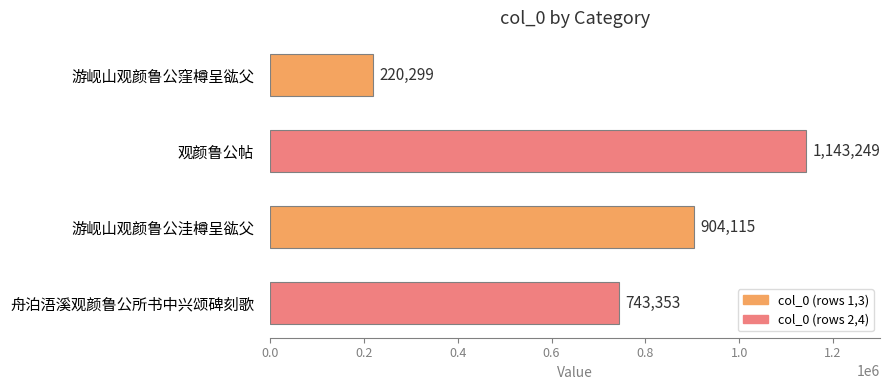

What is the minimum value shown in the chart?

220299